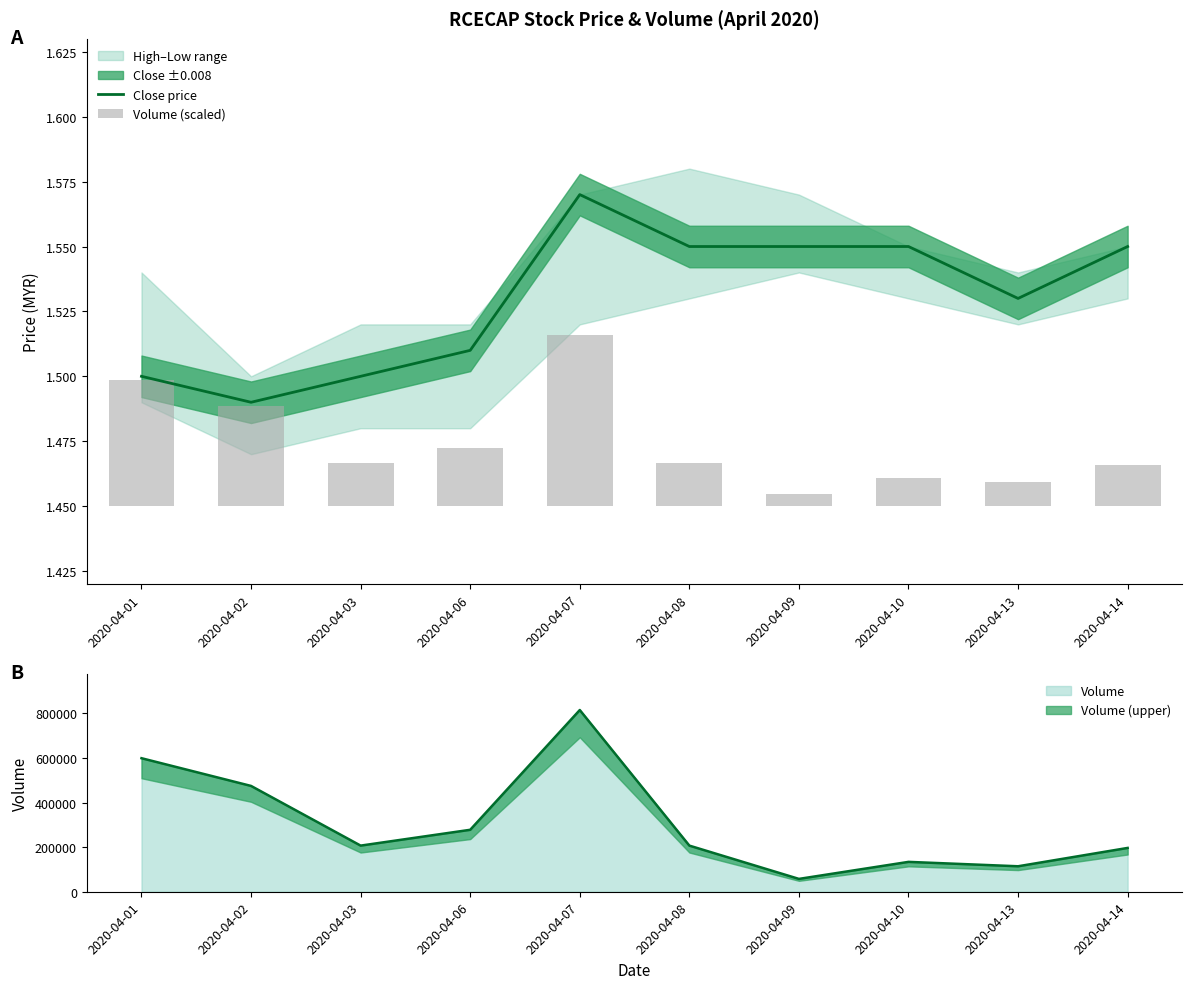

The value of Volume at 2020-04-03 is 206800. True or false?

True